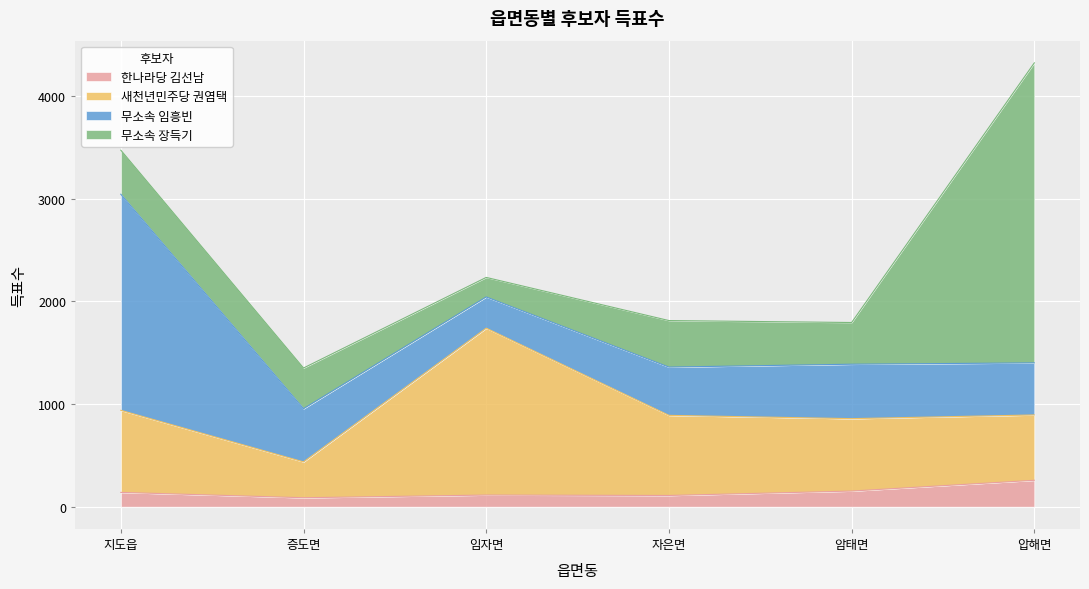

What is the maximum value for 한나라당 김선남?

257